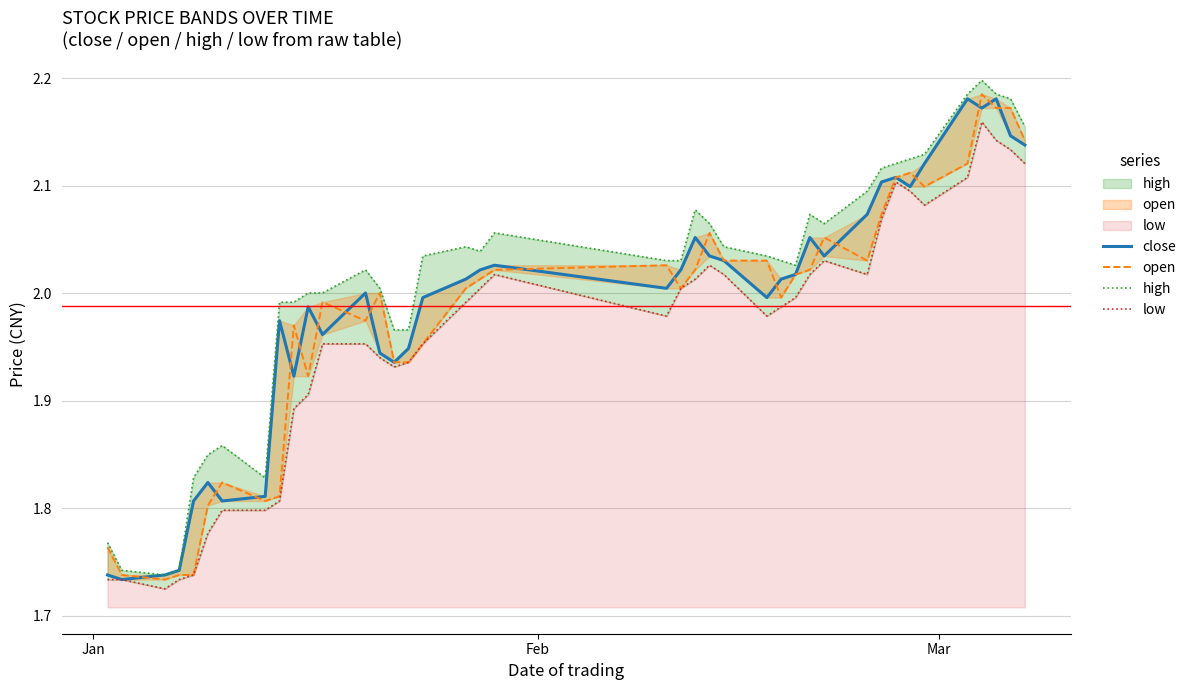

Reading right to left, what are all the values shown in this chart?

close: 2.1	2.1	2.2	2.2	2.2	2.1	2.1	2.1	2.1	2.1	2.0	2.1	2.0	2.0	2.0	2.0	2.0	2.1	2.0	2.0	2.0	2.0	2.0	2.0	1.9	1.9	1.9	2.0	2.0	2.0	1.9	2.0	1.8	1.8	1.8	1.8	1.7	1.7	1.7	1.7
open: 2.1	2.2	2.2	2.2	2.1	2.1	2.1	2.1	2.1	2.0	2.1	2.0	2.0	2.0	2.0	2.0	2.1	2.0	2.0	2.0	2.0	2.0	2.0	2.0	1.9	1.9	2.0	2.0	2.0	1.9	2.0	1.8	1.8	1.8	1.8	1.7	1.7	1.7	1.7	1.8
high: 2.2	2.2	2.2	2.2	2.2	2.1	2.1	2.1	2.1	2.1	2.1	2.1	2.0	2.0	2.0	2.0	2.1	2.1	2.0	2.0	2.1	2.0	2.0	2.0	2.0	2.0	2.0	2.0	2.0	2.0	2.0	2.0	1.8	1.9	1.8	1.8	1.7	1.7	1.7	1.8
low: 2.1	2.1	2.1	2.2	2.1	2.1	2.1	2.1	2.1	2.0	2.0	2.0	2.0	2.0	2.0	2.0	2.0	2.0	2.0	2.0	2.0	2.0	2.0	2.0	1.9	1.9	1.9	2.0	2.0	1.9	1.9	1.8	1.8	1.8	1.8	1.7	1.7	1.7	1.7	1.7